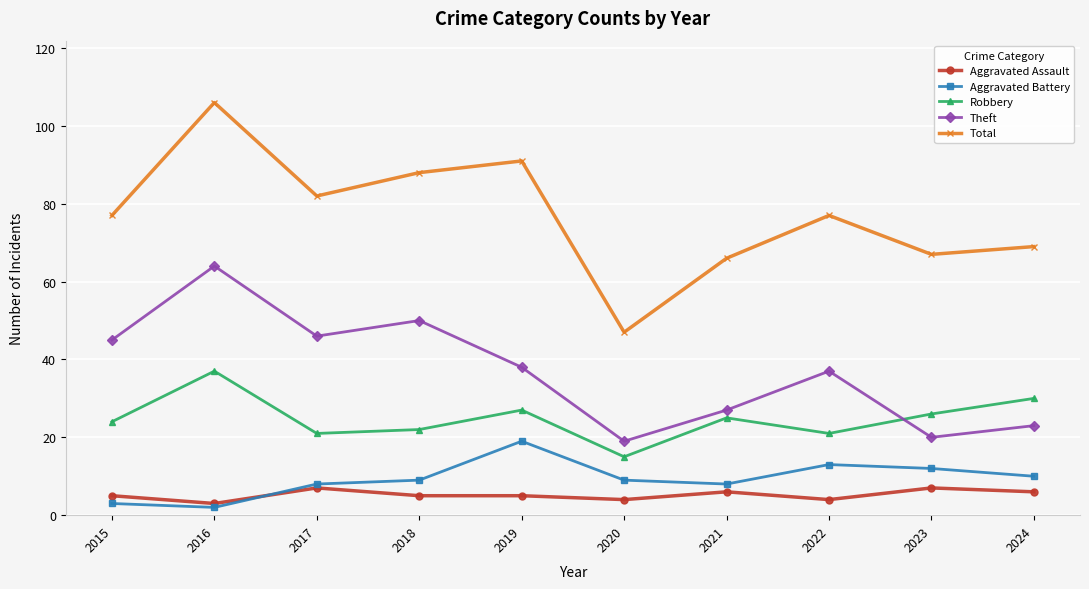

What is the average value of the Total series?

77